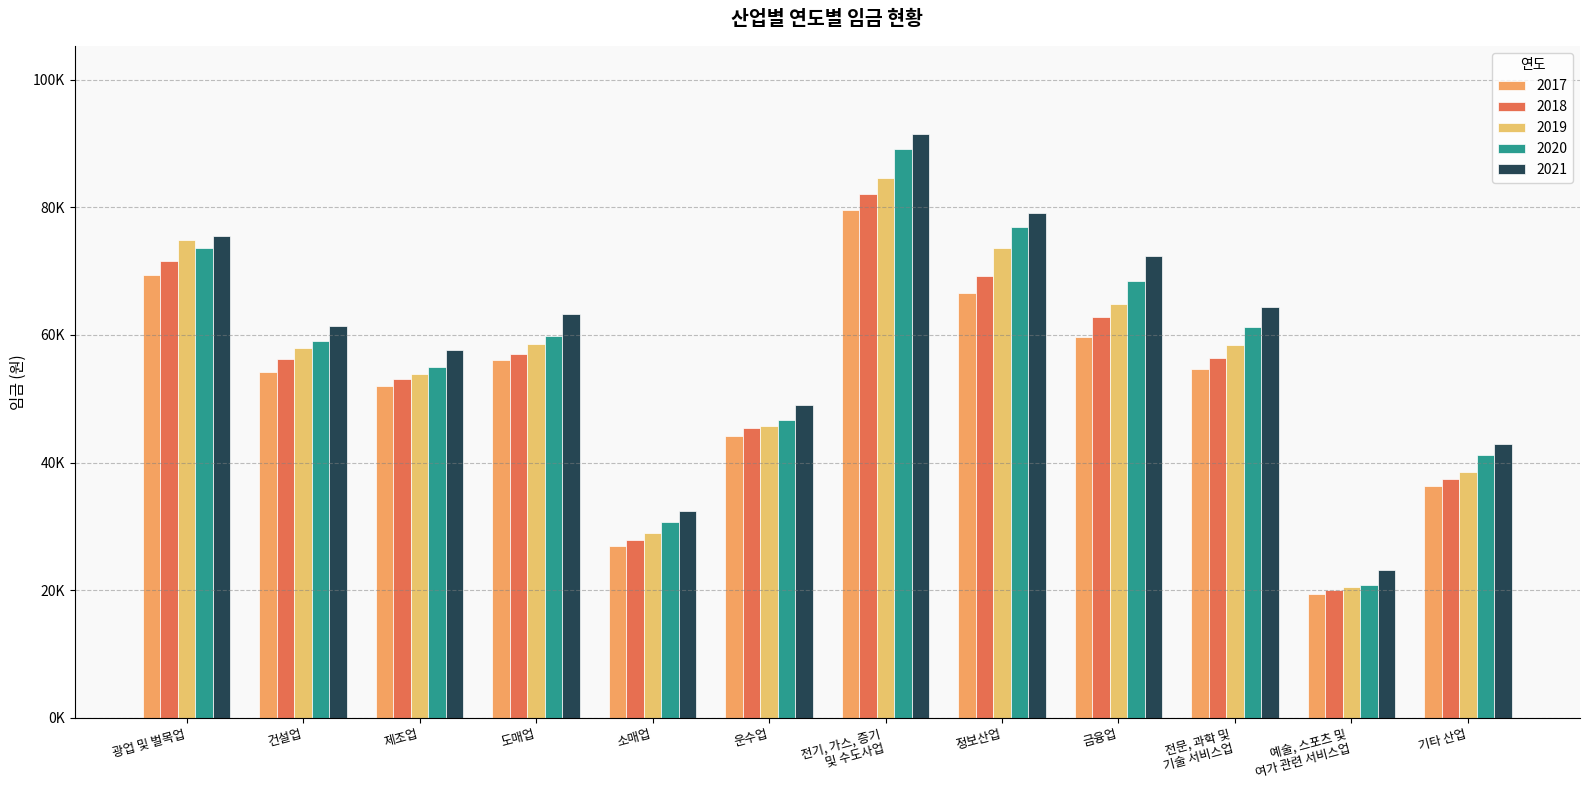

At how many categories does at least one series exceed 60632?

7